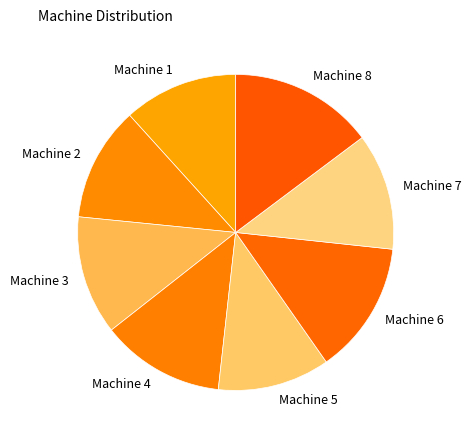

How many segments does this pie chart have?

8